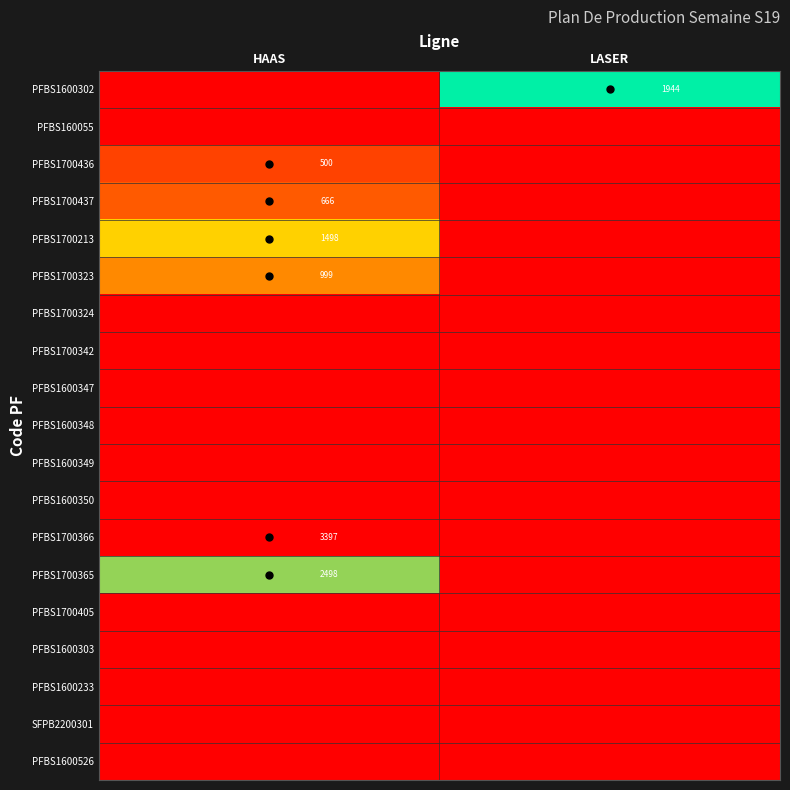

Is it true that PFBS1700323 equals 999.0 at HAAS?

True